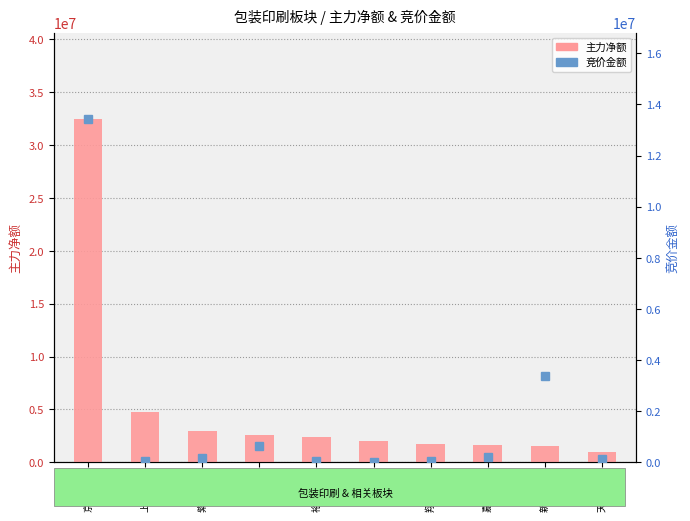

What is the label of the 9th bar from the right?

上海艾录